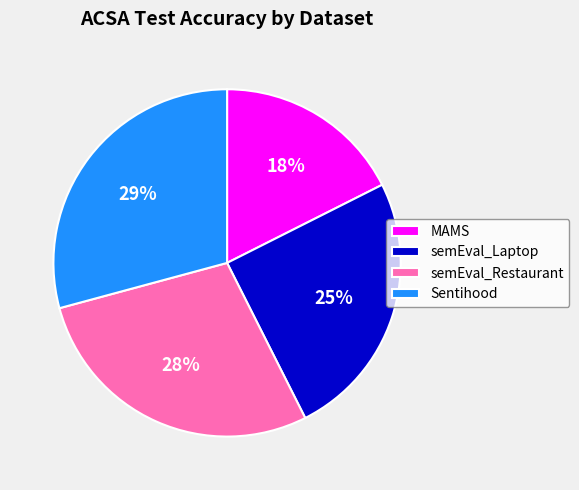

How many slices are in this pie chart?

4